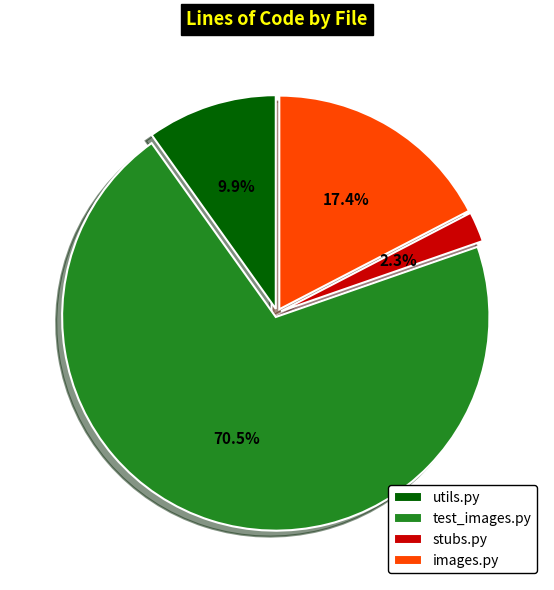

Does stubs.py account for over 50% of the chart?

No